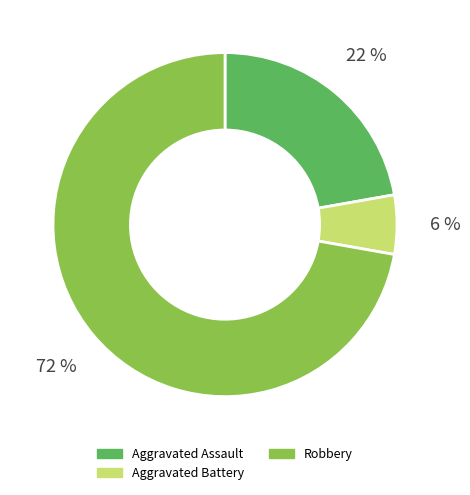

To the nearest percent, what is the average slice percentage?

33%